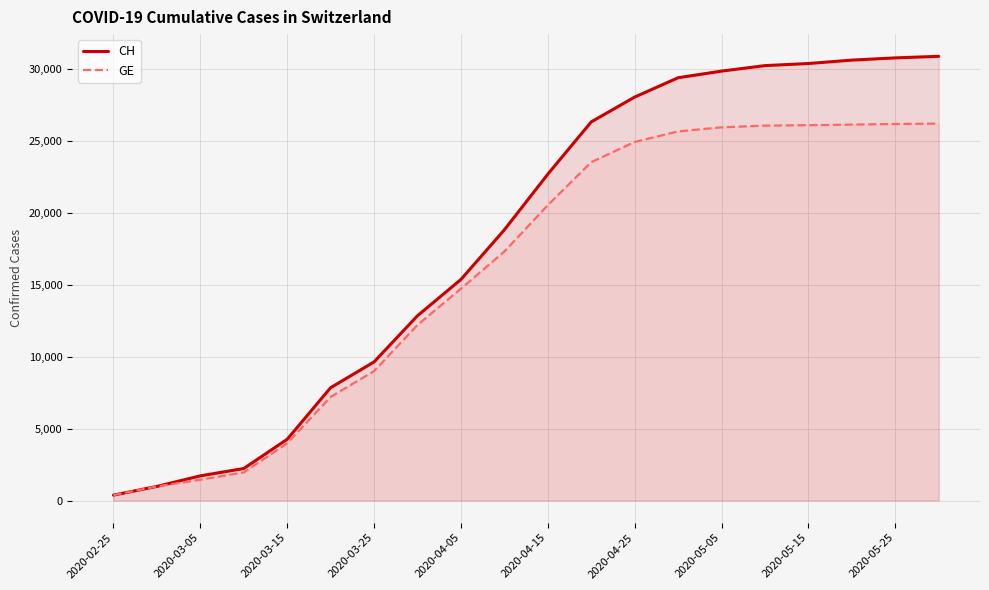

At 2020-05-15, list the series in order from largest to smallest.

CH, GE